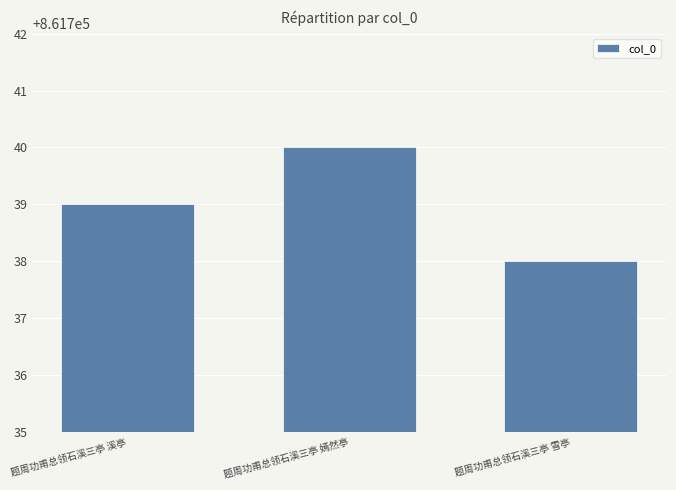

What is the greatest value displayed?

861740